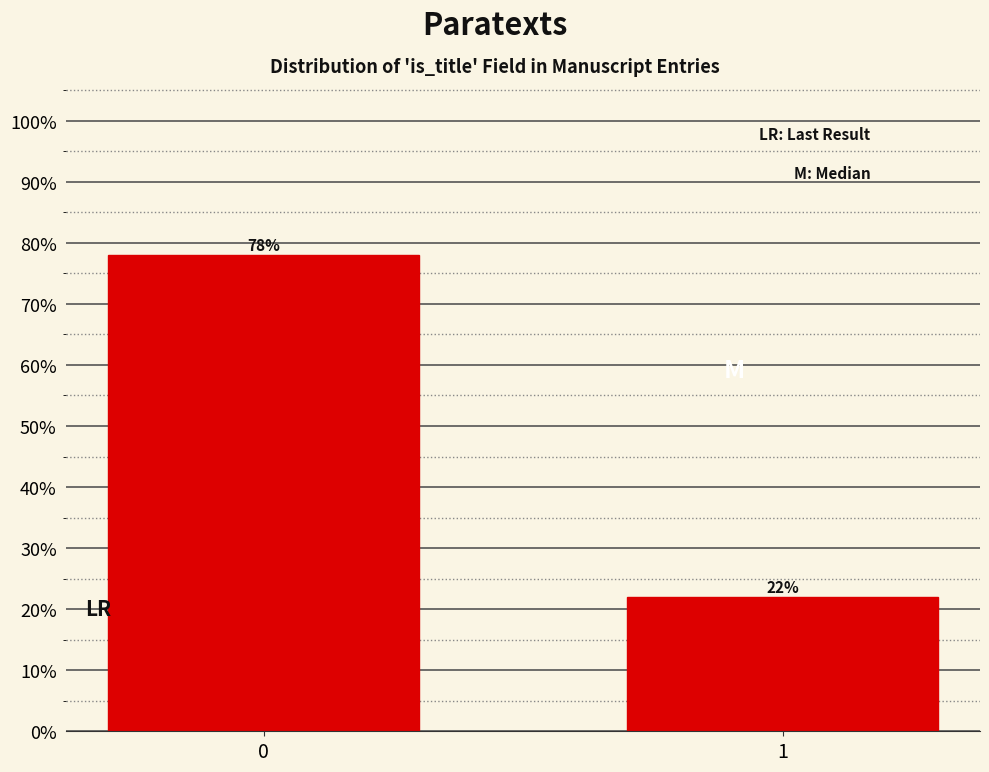

Reading right to left, extract all data points from this chart.

22.0	78.0